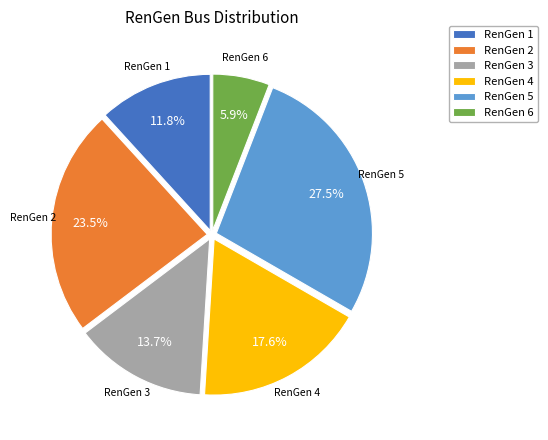

Is RenGen 4 the majority of the pie?

No